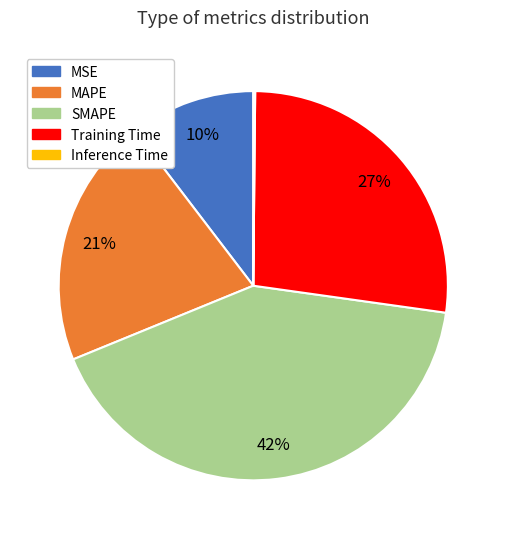

What is the largest slice in the pie chart?

SMAPE